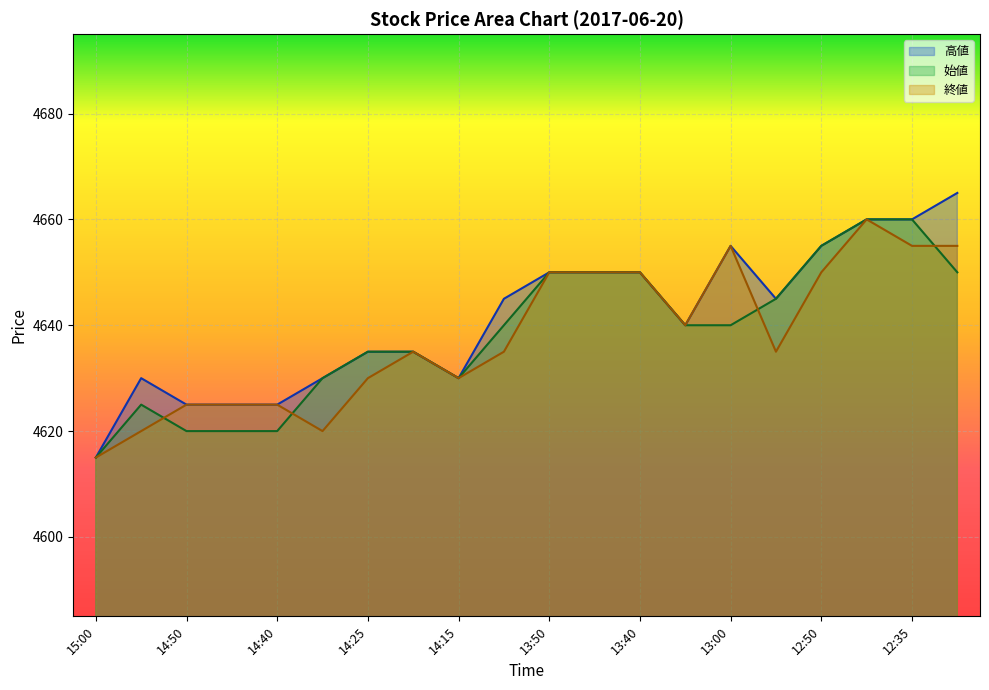

The 終値 series shows 4650 at 13:45. True or false?

True